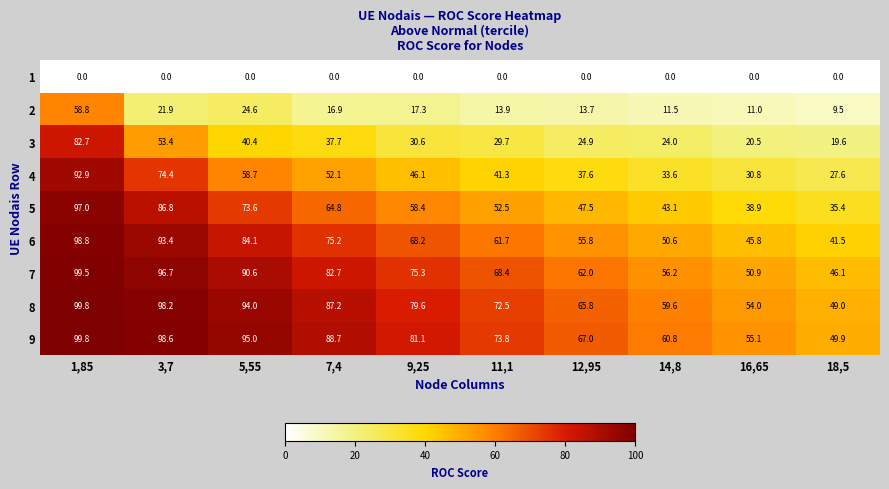

What value does the 5 series have at 12,95?

47.5